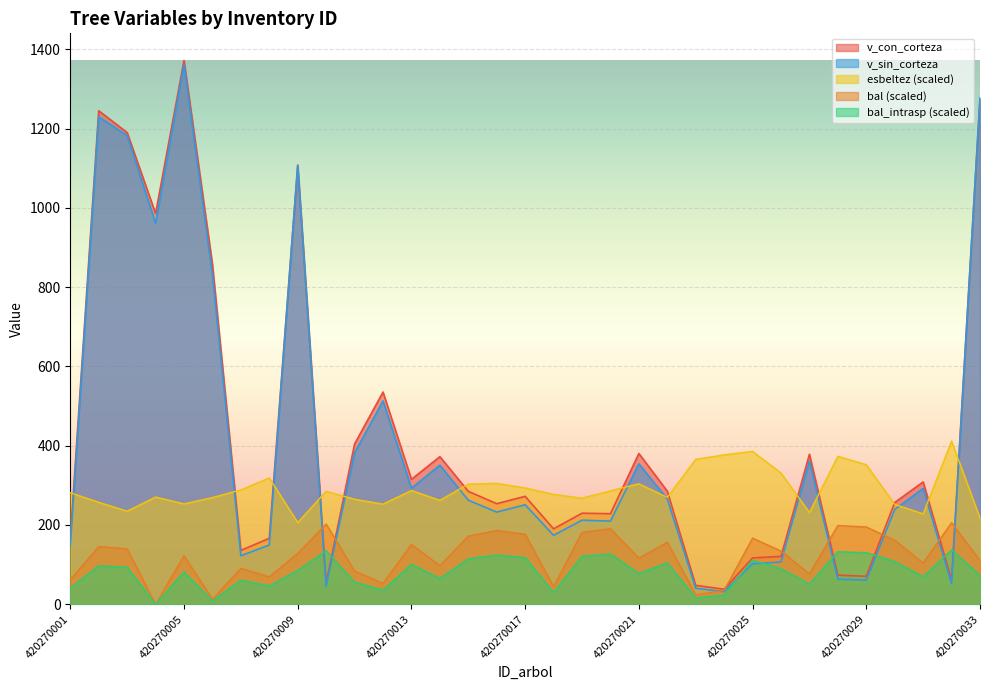

What is the maximum value shown in the chart?

1371.6